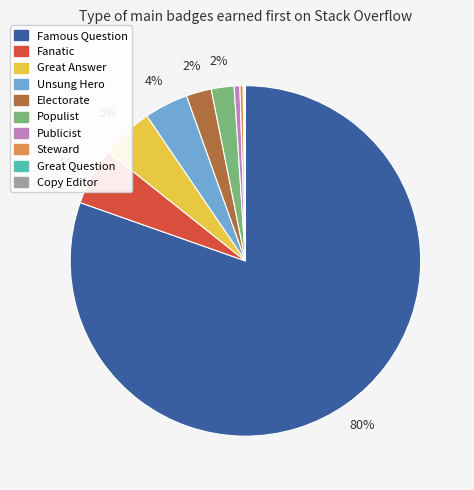

Do Unsung Hero and Publicist together represent more than half of the pie?

No